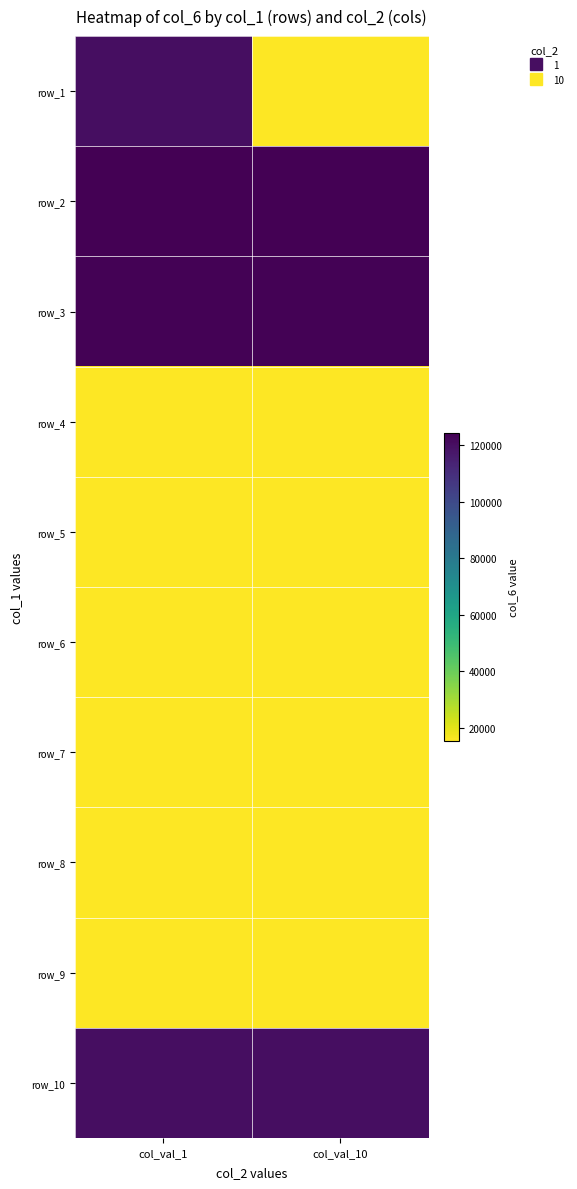

Is the value of row_7 at col_val_1 greater than the value of row_5 at col_val_10?

Yes